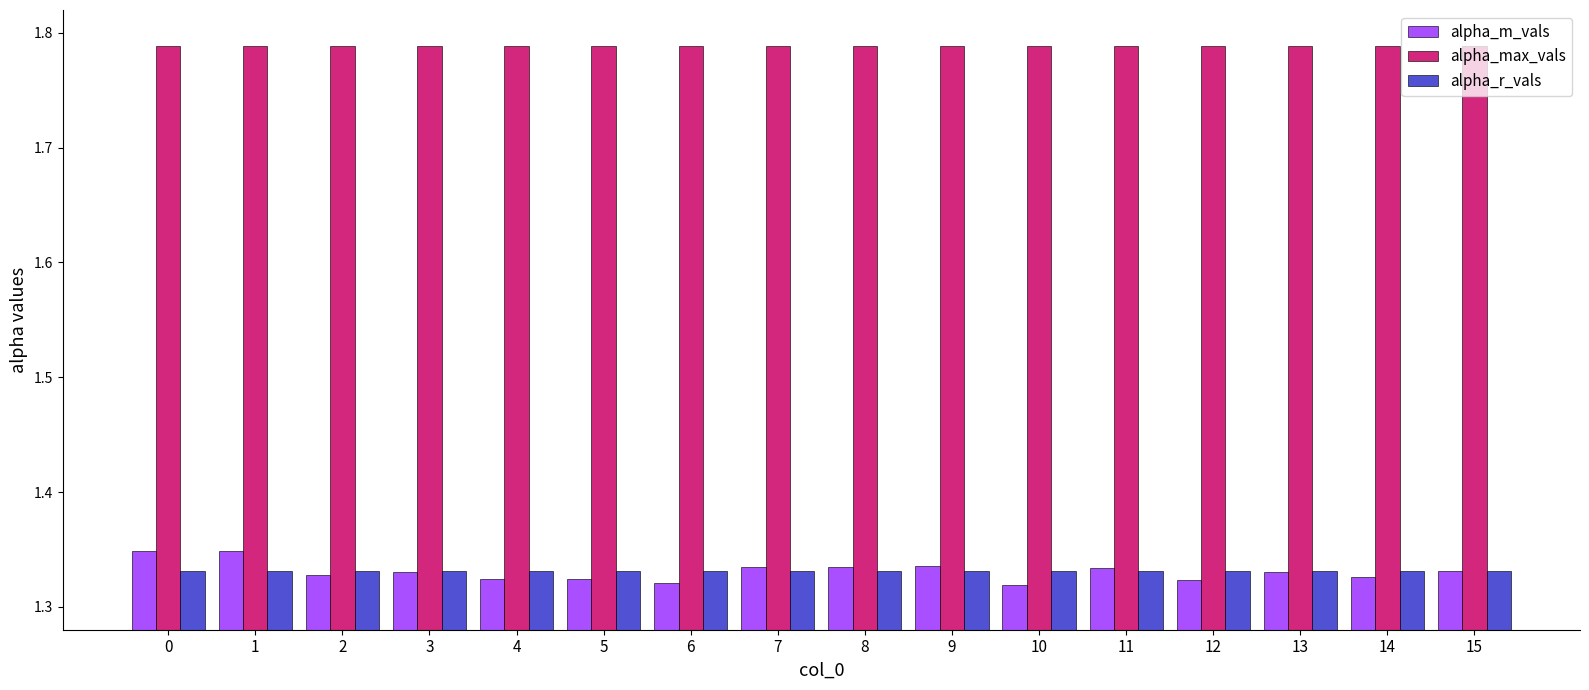

Which series has the largest range (max minus min)?

alpha_m_vals